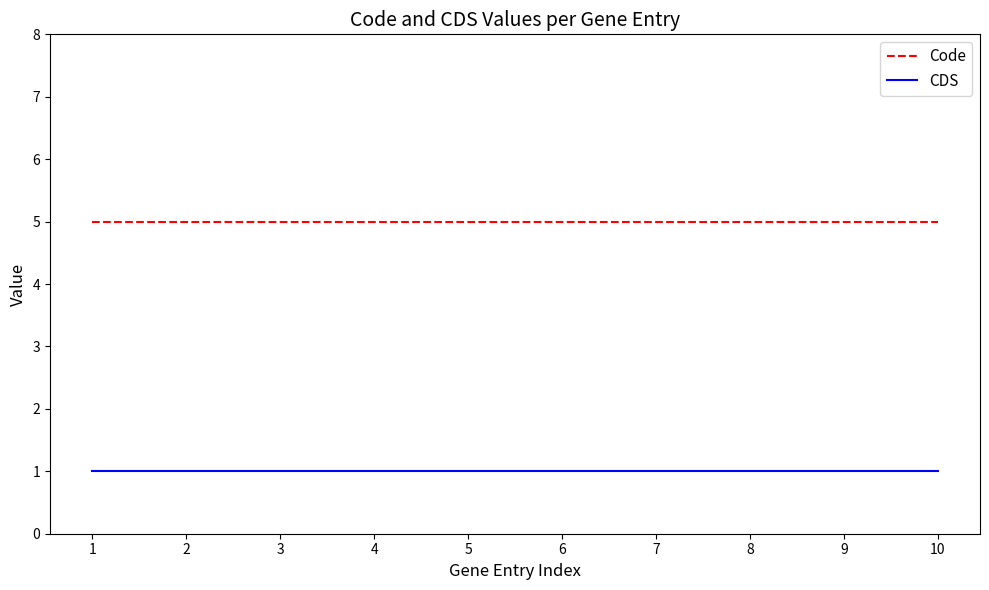

The value of Code at 8 is 5. True or false?

True